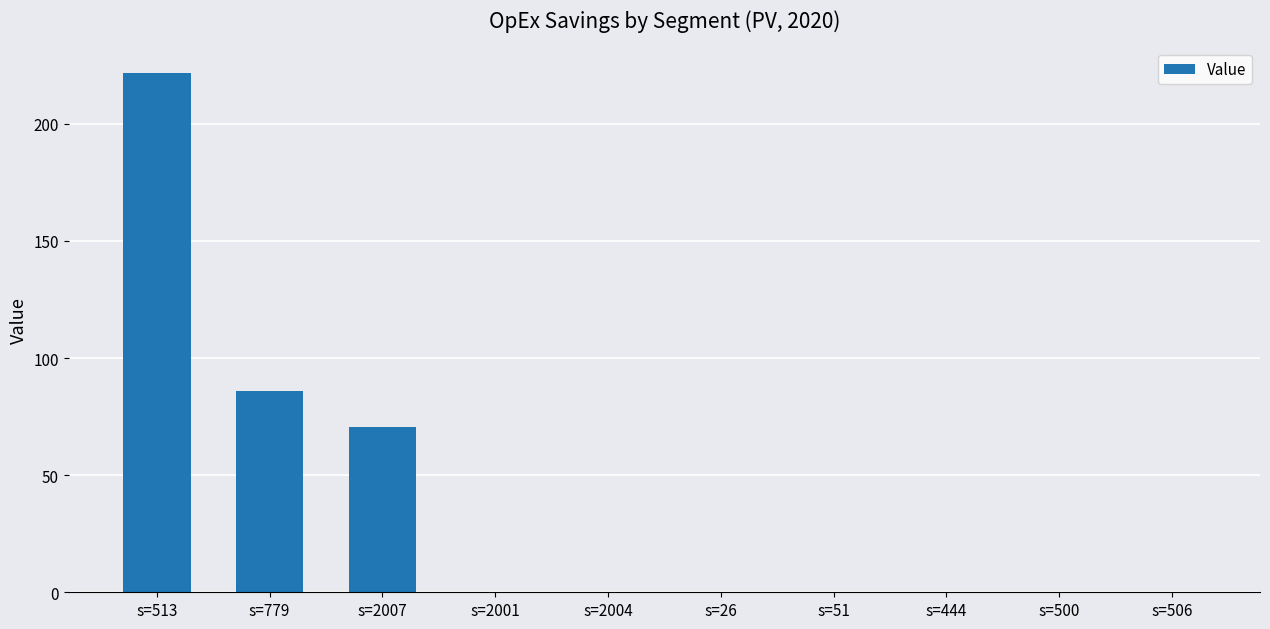

Reading right to left, list all the values displayed in this chart.

0.0	0.0	0.0	0.0	0.0	0.0	0.0	70.5	86.0	221.5